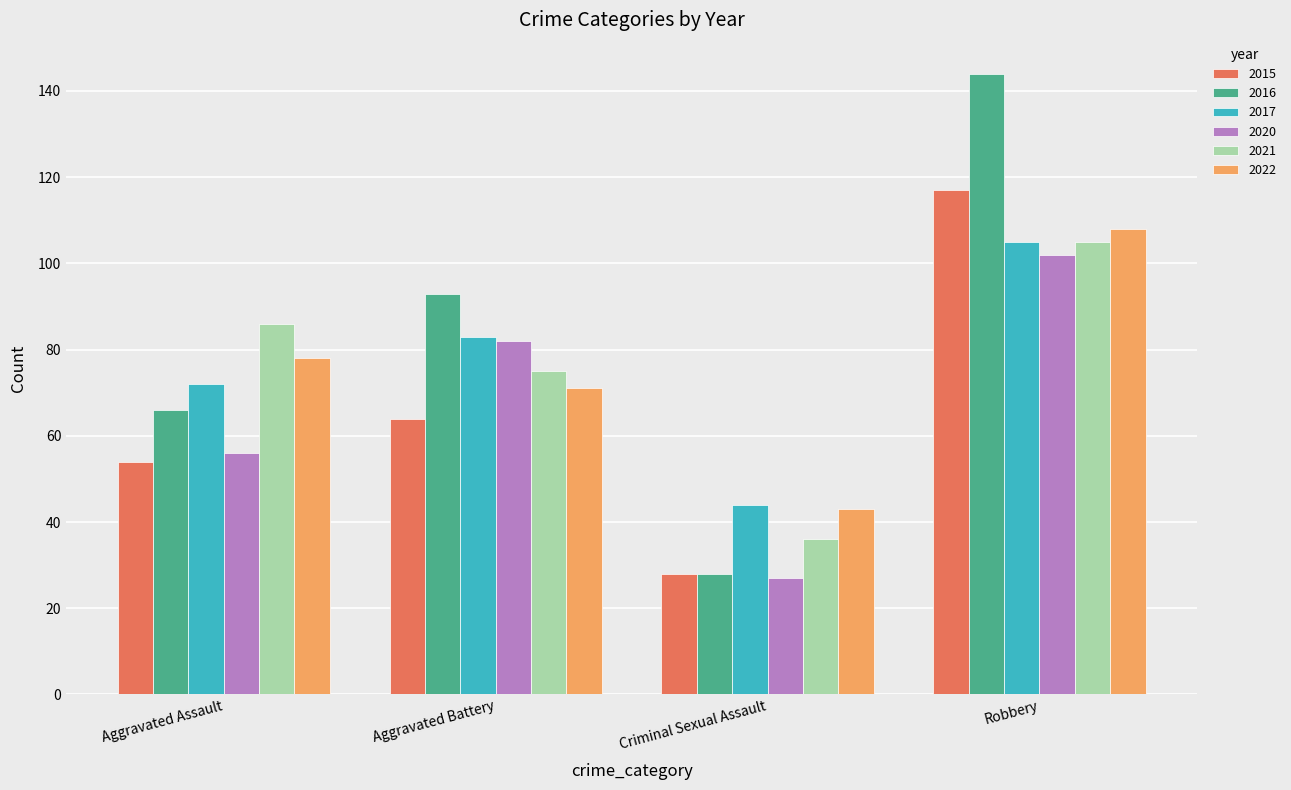

Reading right to left, list all the values displayed in this chart.

2015: Robbery=117	Criminal Sexual Assault=28	Aggravated Battery=64	Aggravated Assault=54
2016: Robbery=144	Criminal Sexual Assault=28	Aggravated Battery=93	Aggravated Assault=66
2017: Robbery=105	Criminal Sexual Assault=44	Aggravated Battery=83	Aggravated Assault=72
2020: Robbery=102	Criminal Sexual Assault=27	Aggravated Battery=82	Aggravated Assault=56
2021: Robbery=105	Criminal Sexual Assault=36	Aggravated Battery=75	Aggravated Assault=86
2022: Robbery=108	Criminal Sexual Assault=43	Aggravated Battery=71	Aggravated Assault=78